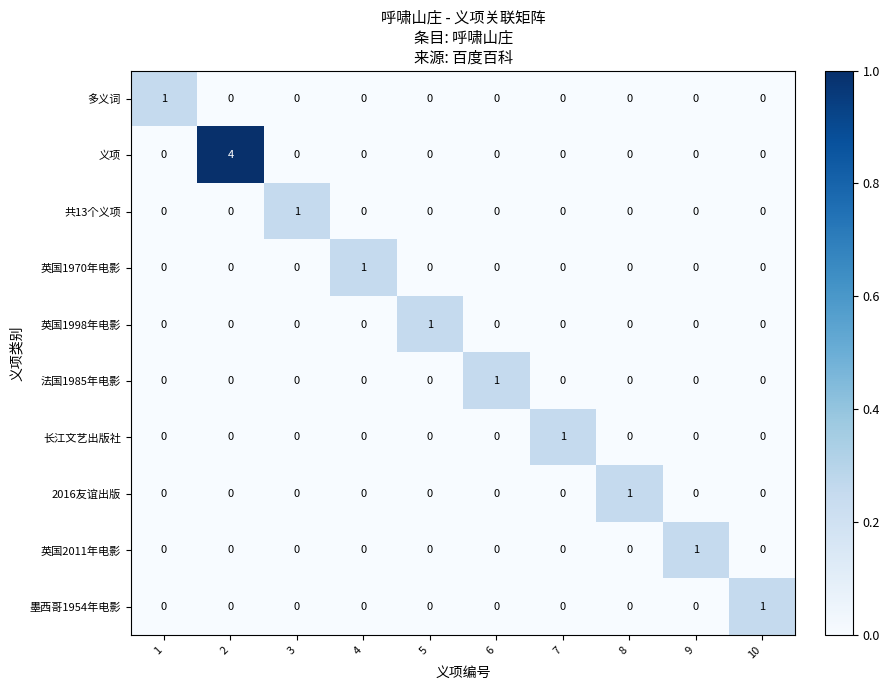

How many series are shown in this chart?

10